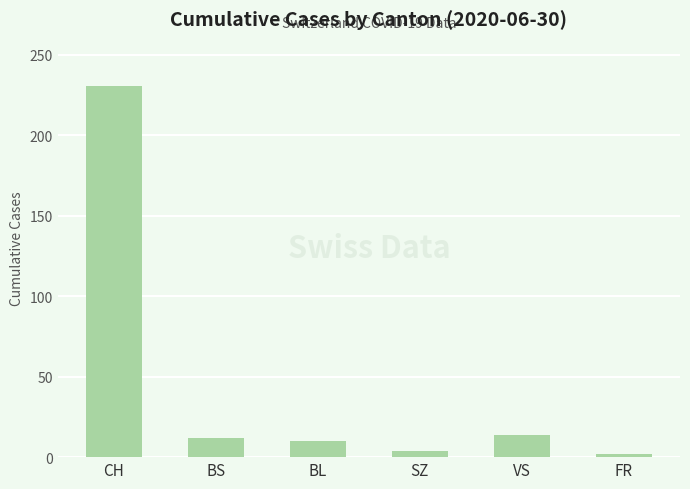

What is the average value?

46